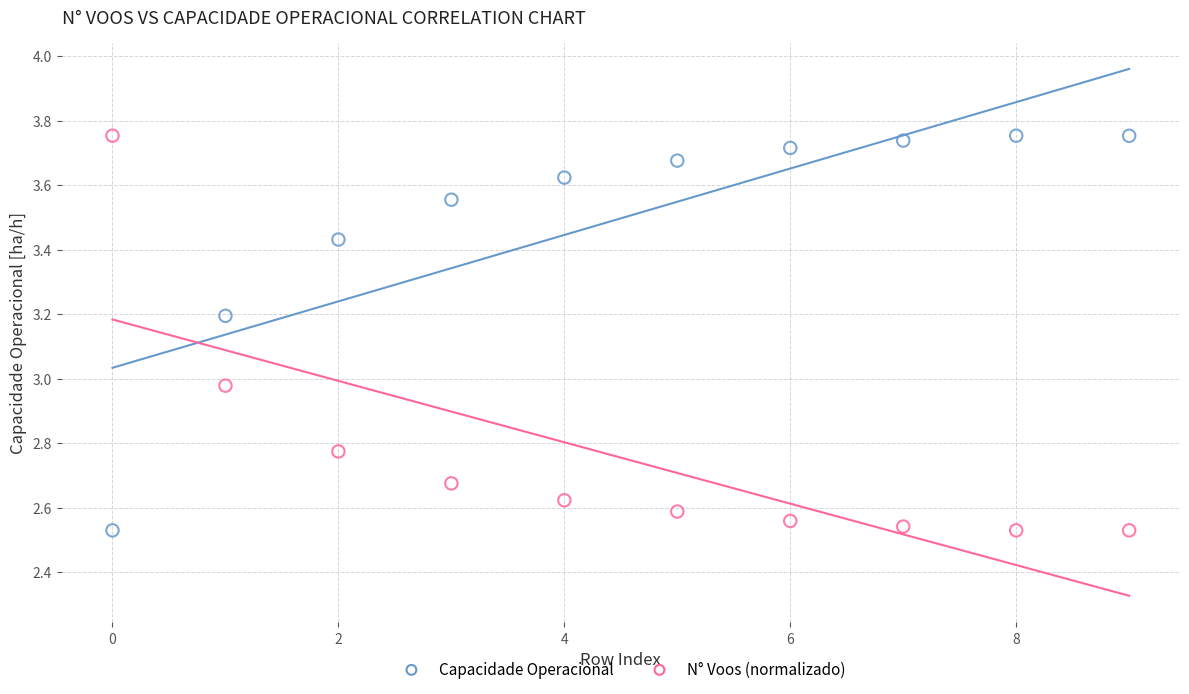

Across all data points, what is the range of Y values (max minus min)?

1.2